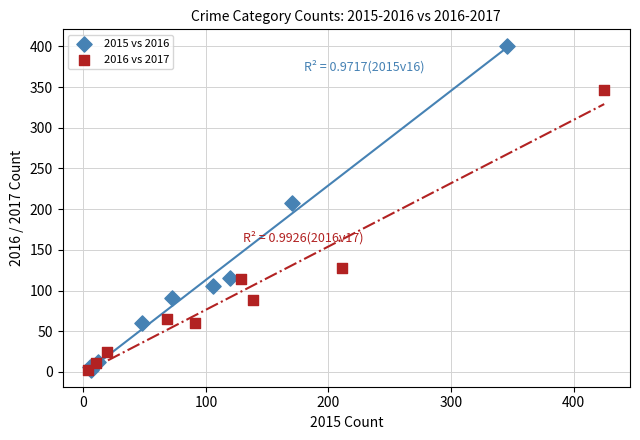

Which series has the largest Y range (max minus min)?

2015 vs 2016